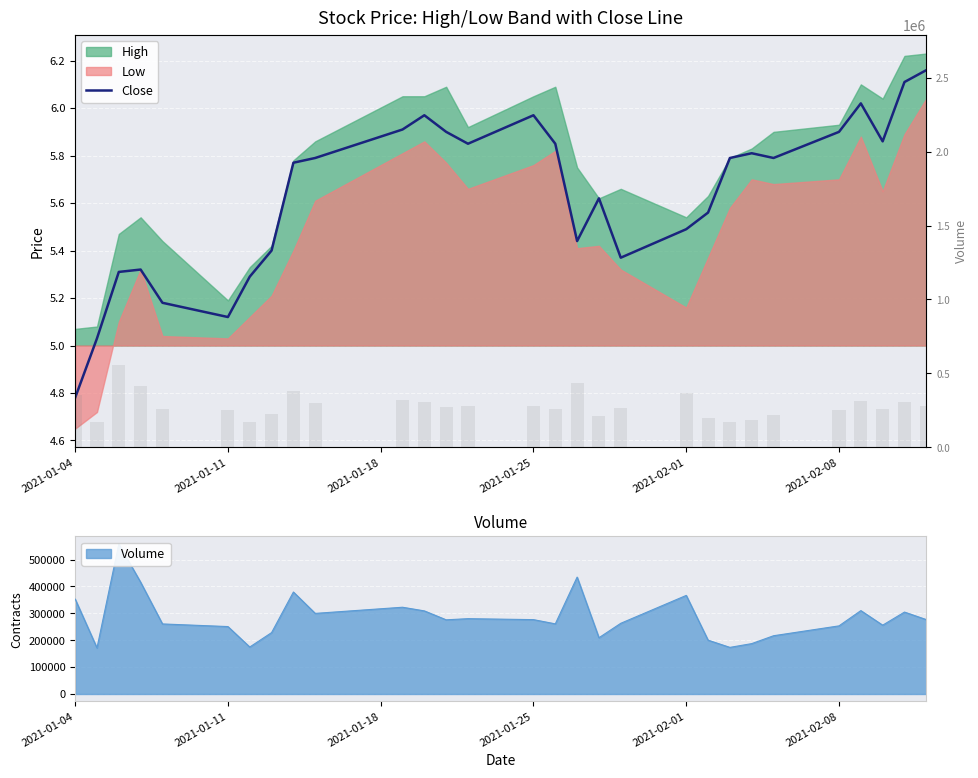

True or false: Volume has a value of 74450.5 at 21.

False